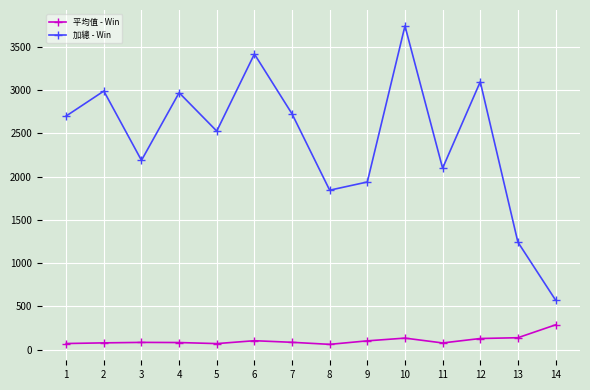

What is the total value across all series at 4?

3053.5